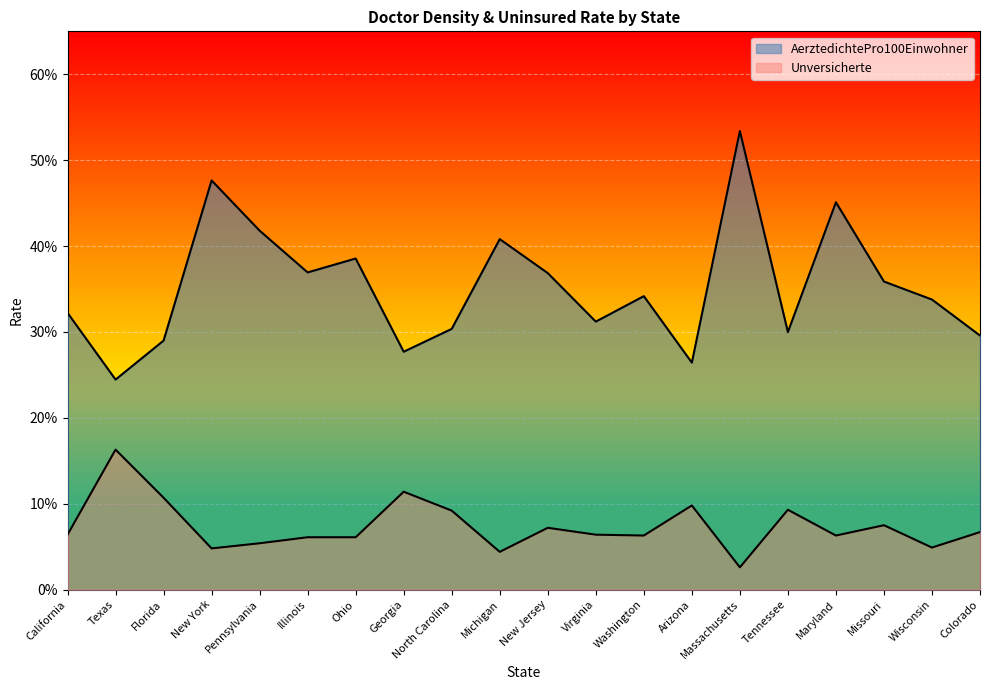

Which category has the lowest value in the AerztedichtePro100Einwohner series?

Texas